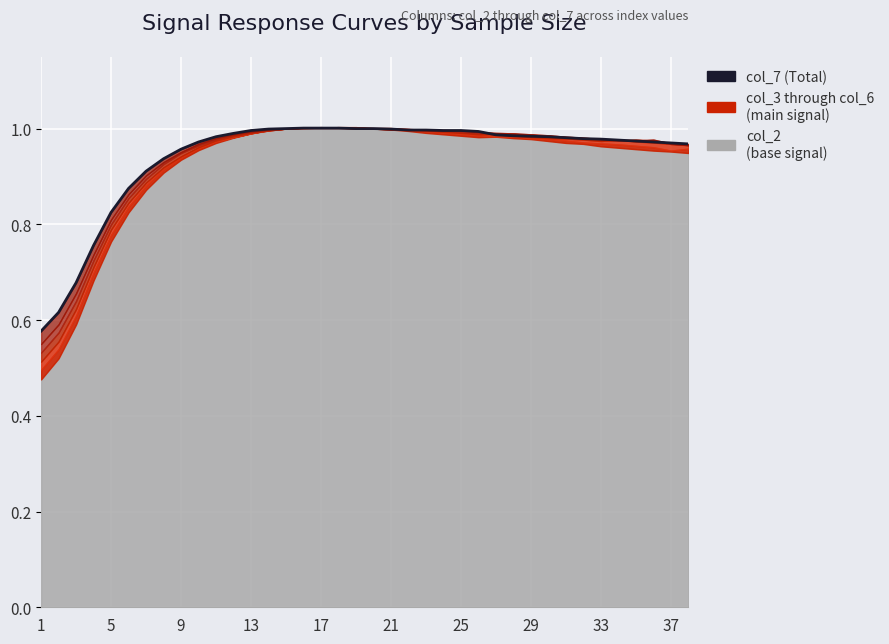

Which category has the lowest value across all series?

1